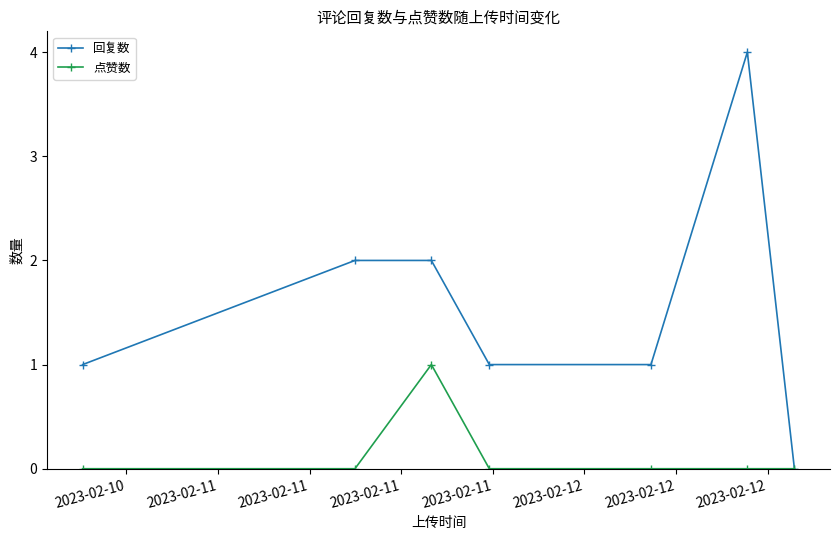

What is the maximum value shown in the chart?

4